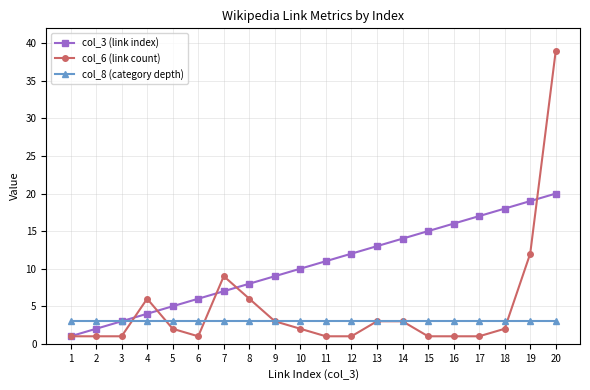

True or false: col_3 (link index) has more than 0 interior local peaks.

False